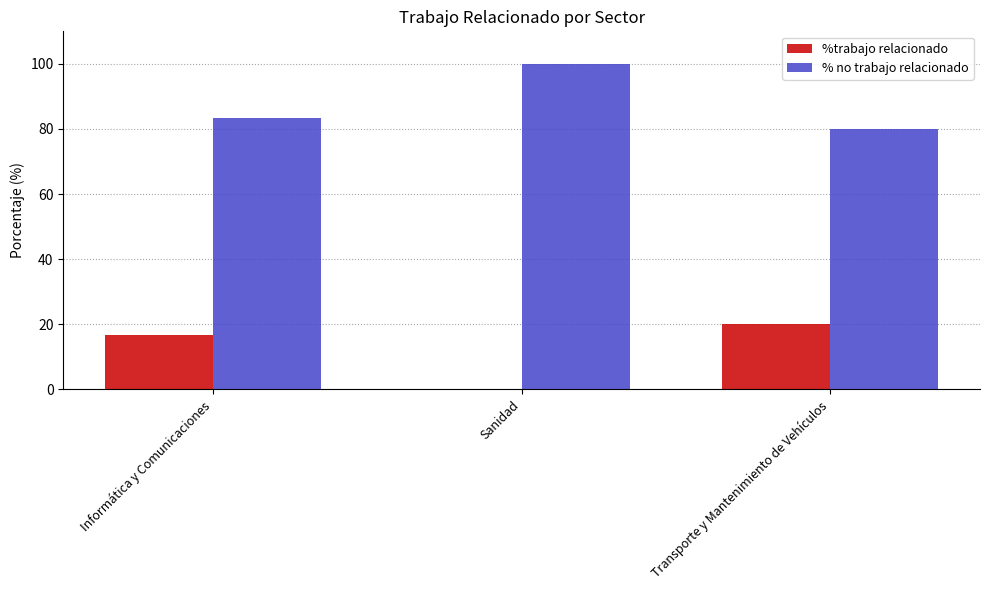

How many positive values does the %trabajo relacionado series have?

2